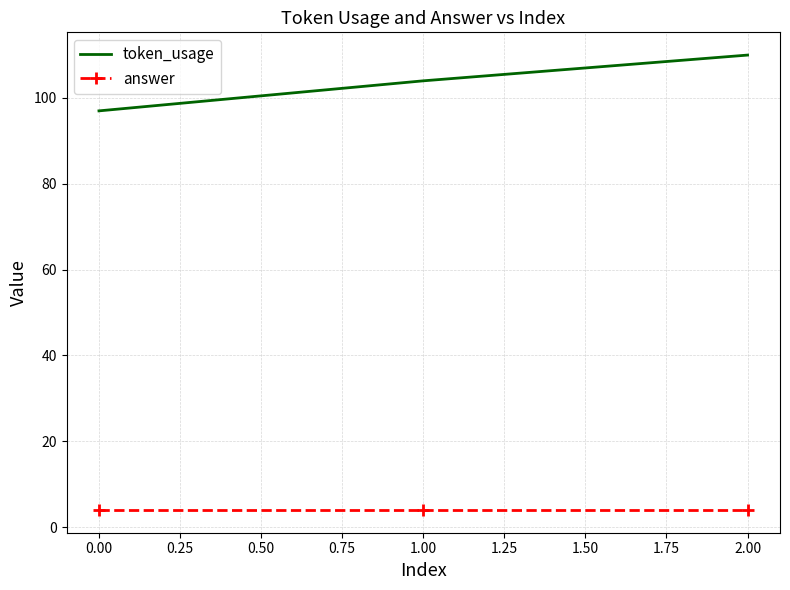

The value of answer at 0.00 is 4. True or false?

True